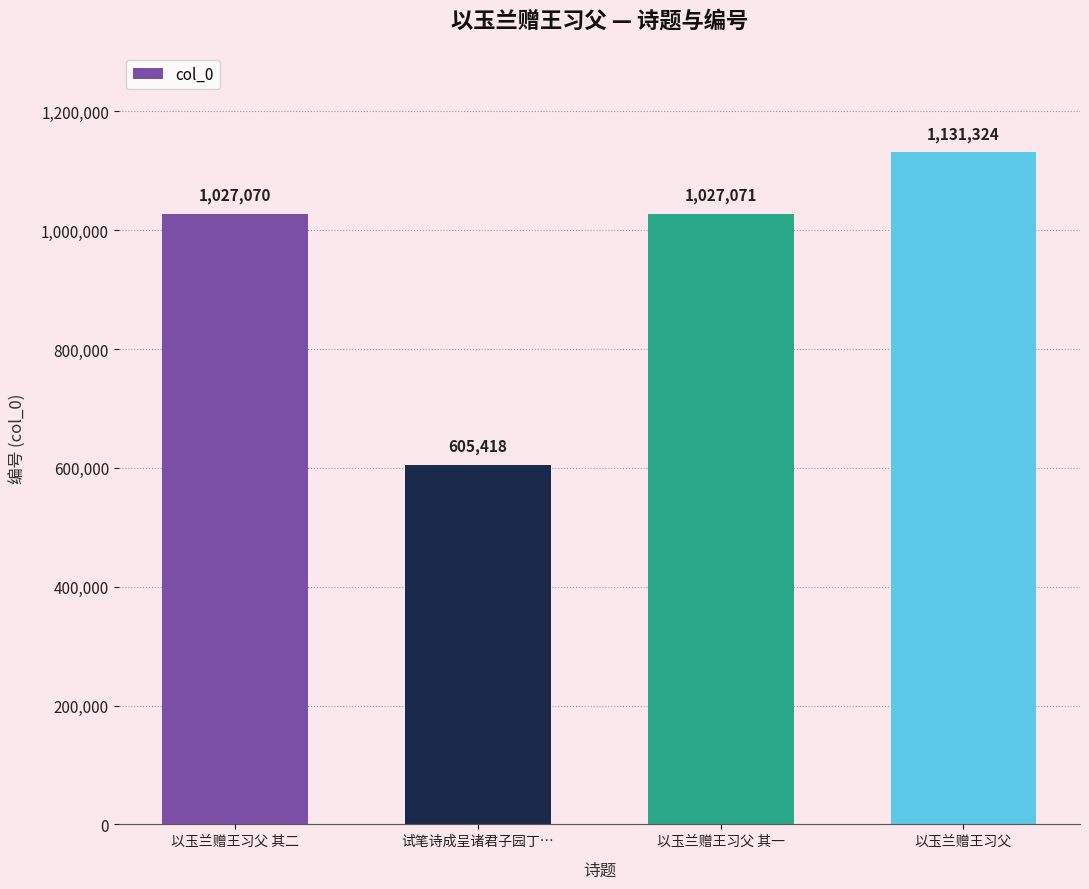

What is the average value?

947721